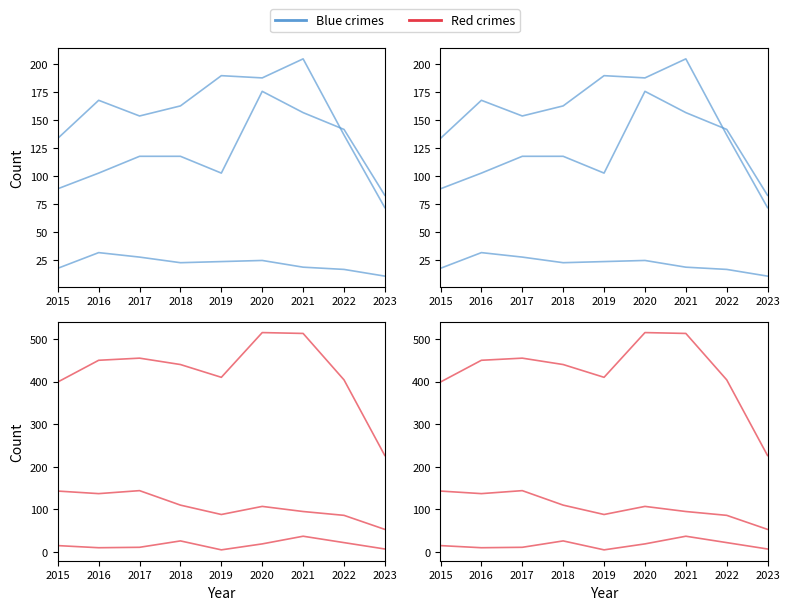

Reading left to right, transcribe all the data shown in this chart.

Aggravated Assault: 2015=89	2016=103	2017=118	2018=118	2019=103	2020=176	2021=157	2022=142	2023=83
Aggravated Battery: 2015=134	2016=168	2017=154	2018=163	2019=190	2020=188	2021=205	2022=137	2023=72
Criminal Sexual Assault: 2015=18	2016=32	2017=28	2018=23	2019=24	2020=25	2021=19	2022=17	2023=11
Homicide: 2015=15	2016=10	2017=11	2018=26	2019=5	2020=19	2021=37	2022=22	2023=7
Robbery: 2015=143	2016=137	2017=144	2018=110	2019=88	2020=107	2021=95	2022=86	2023=53
Total: 2015=399	2016=450	2017=455	2018=440	2019=410	2020=515	2021=513	2022=404	2023=226